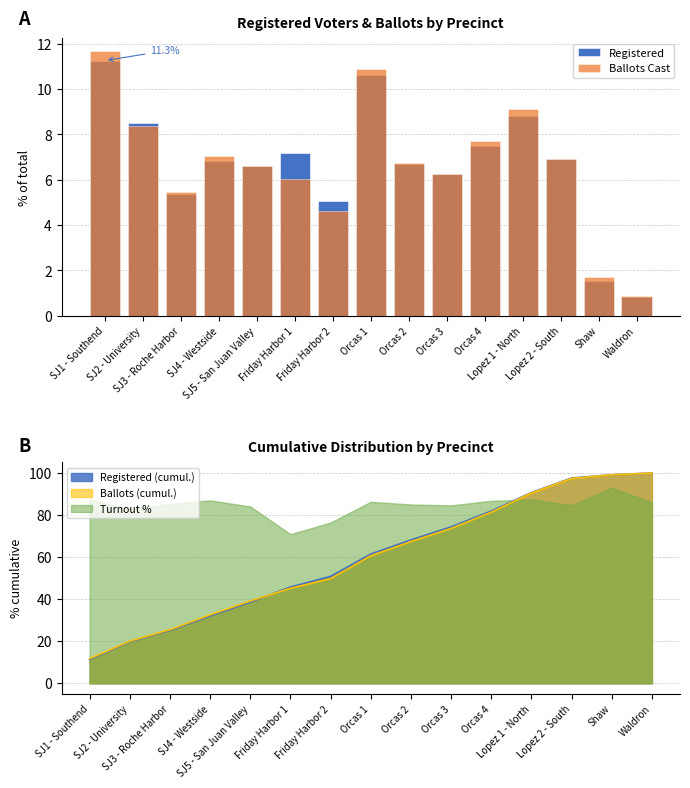

What is the difference between the maximum and minimum values in the Registered series?

10.4